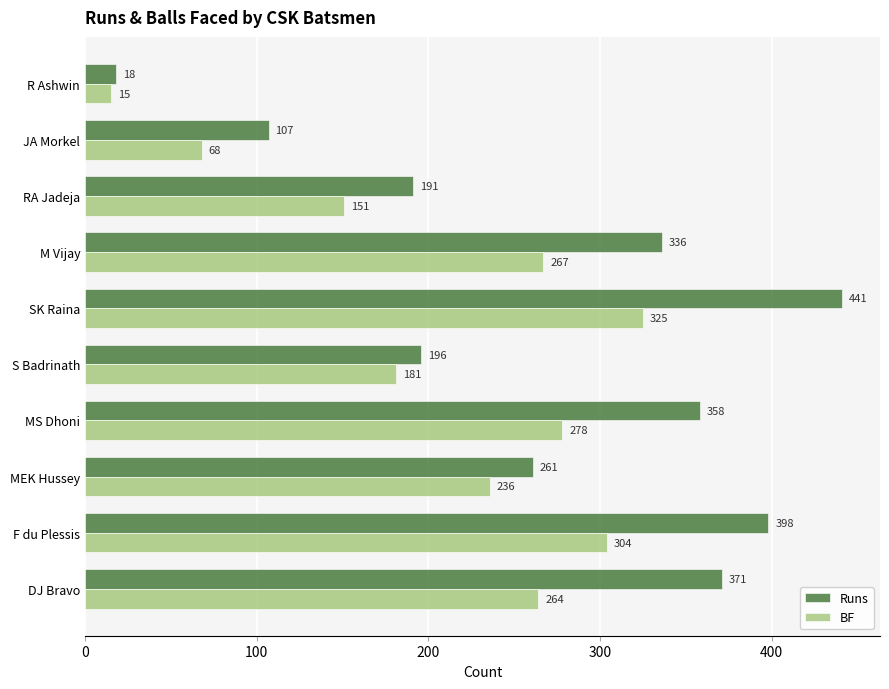

Which category has the highest value in the Runs series?

SK Raina